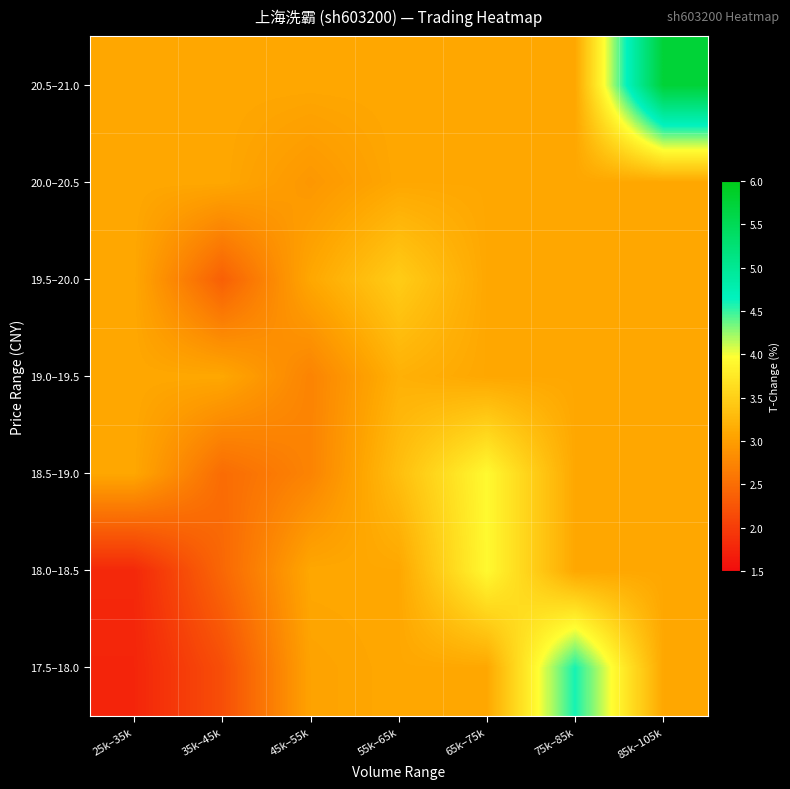

List the series in order of their peak value, highest first.

20.5–21.0, 17.5–18.0, 18.0–18.5, 18.5–19.0, 19.5–20.0, 19.0–19.5, 20.0–20.5